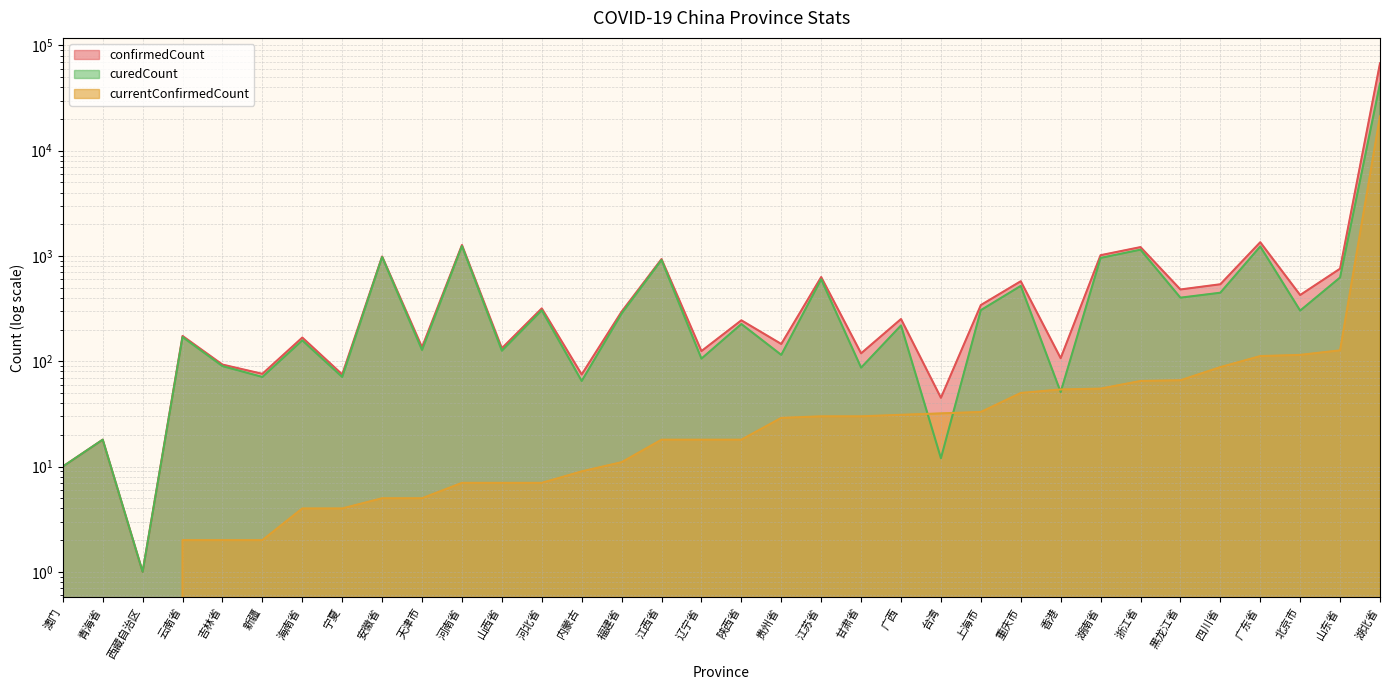

What is the total value across all series at 云南省?

346